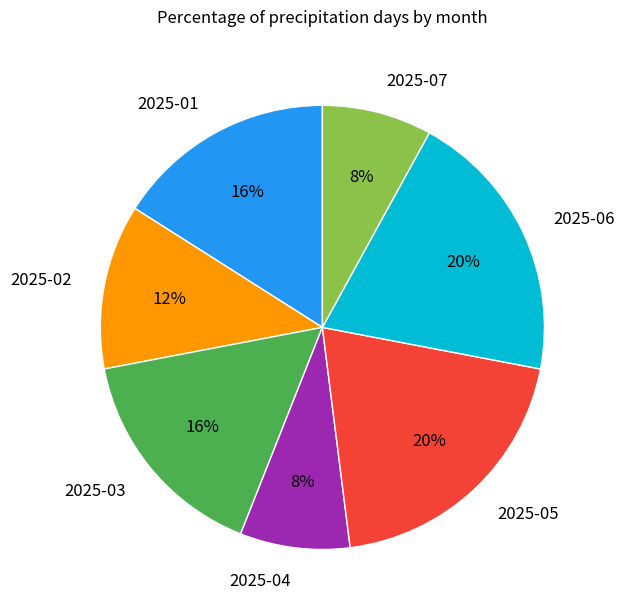

Does 2025-01 represent more than half of the total?

No